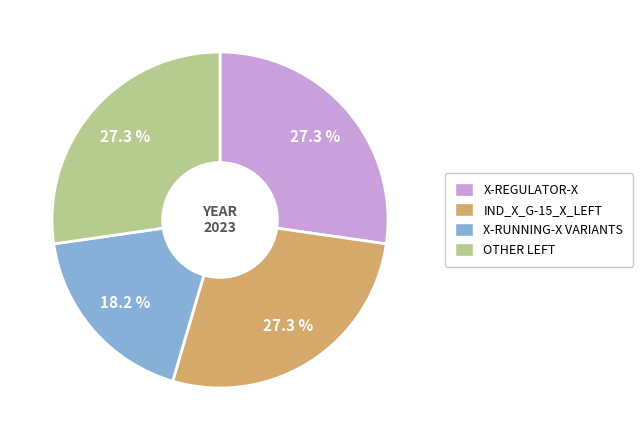

Does any single category account for the majority?

No